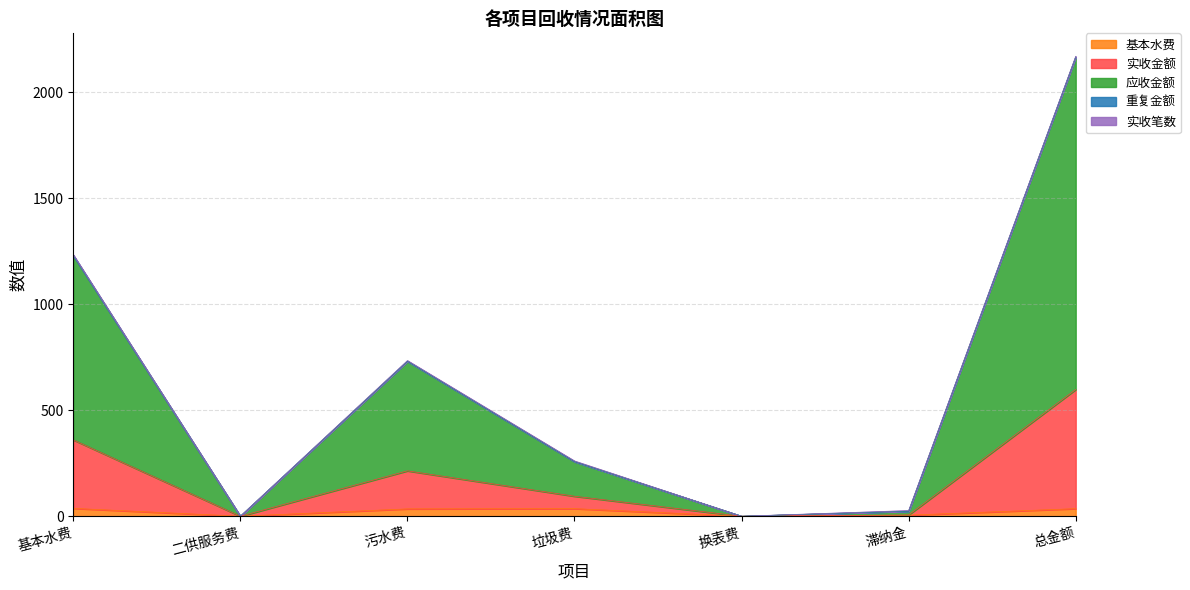

How many data points in 应收金额 are less than 257?

3